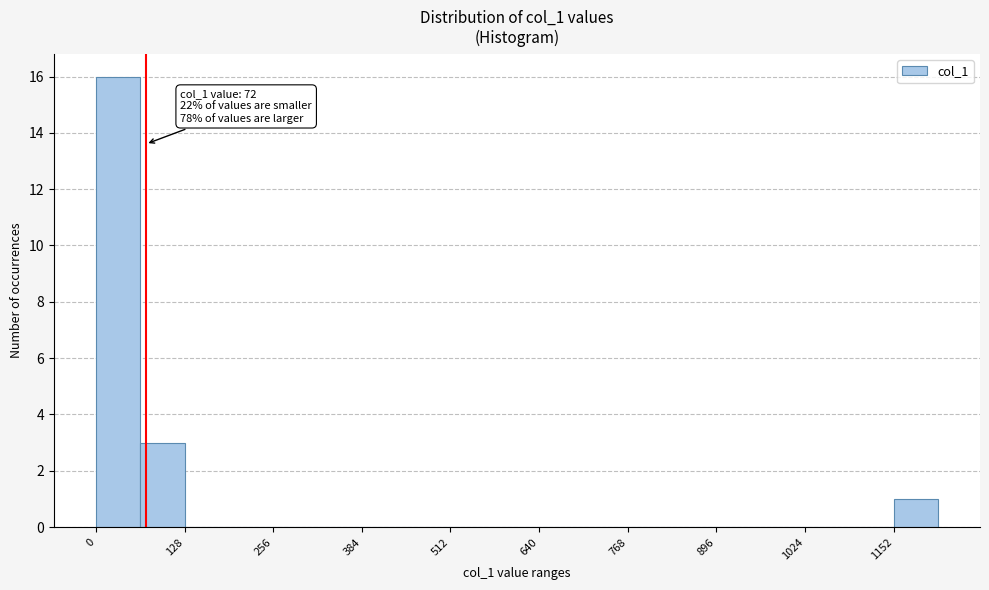

Around what value on the x-axis is the tallest bar? Give the approximate position of its centre, as read against the axis.

40